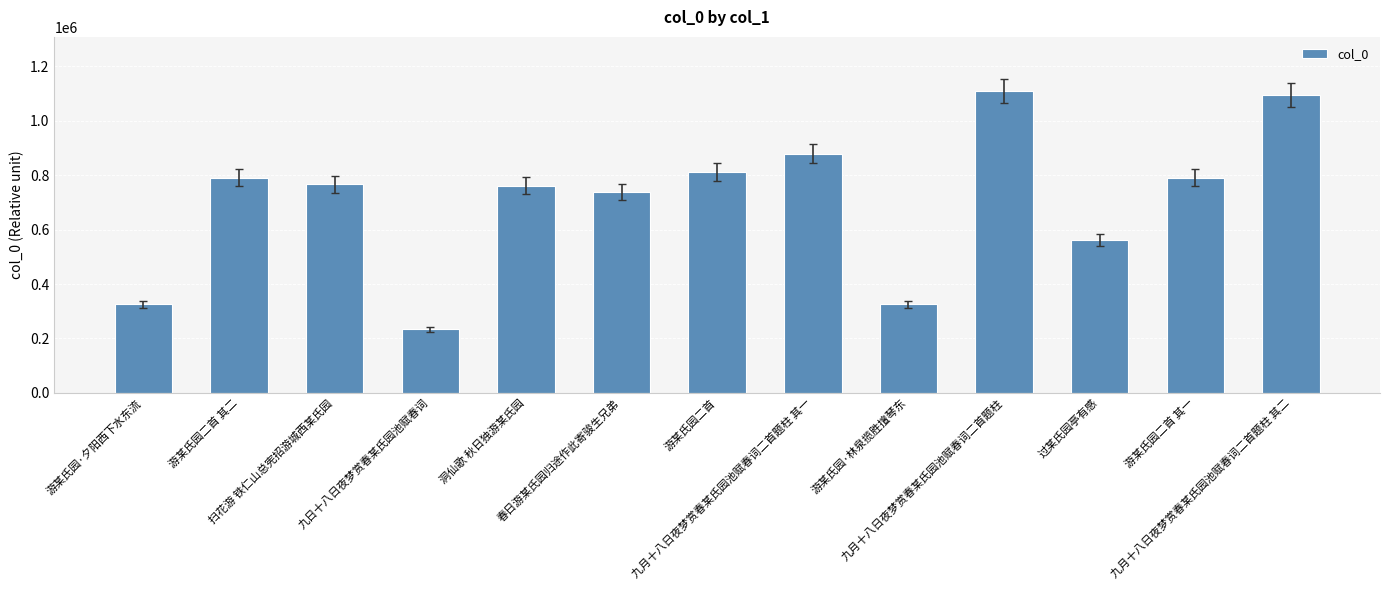

What is the smallest value displayed?

234250